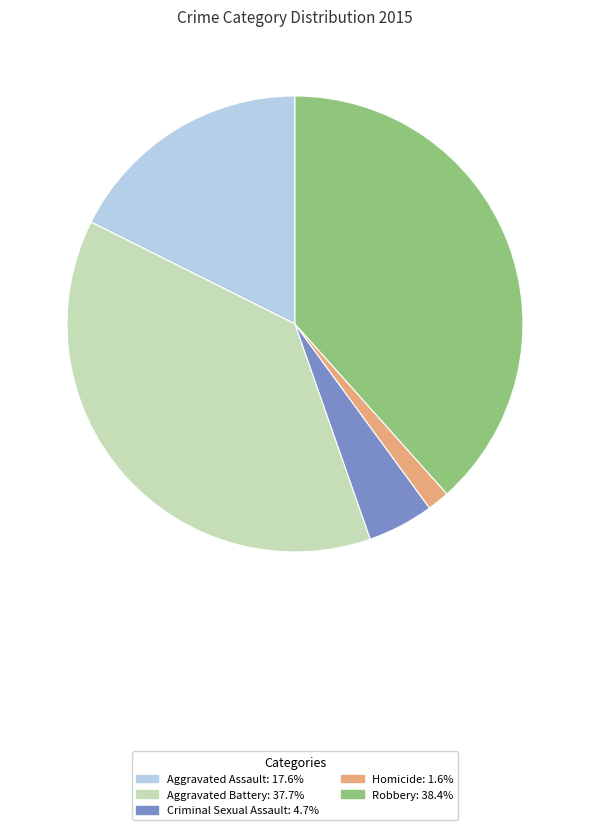

What is the ratio of the value at Aggravated Battery to the value at Robbery?

1.0